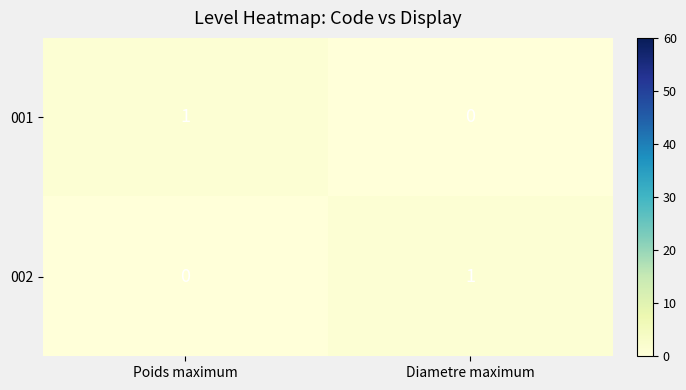

True or false: 002 has a value of 1 at Poids maximum.

False